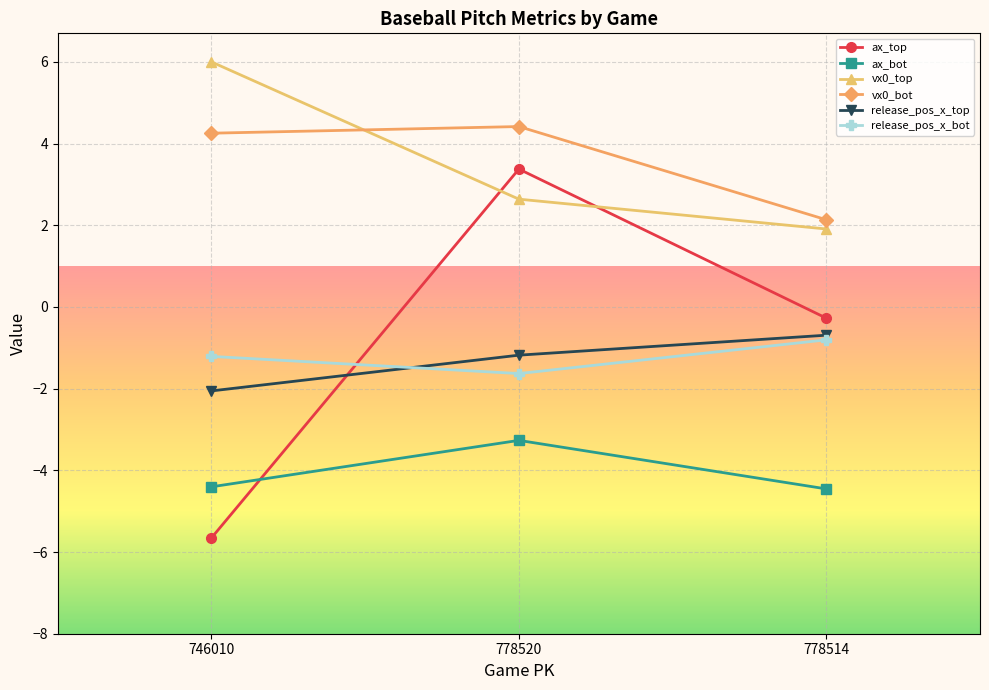

What are all the series names shown in the legend?

ax_top, ax_bot, vx0_top, vx0_bot, release_pos_x_top, release_pos_x_bot